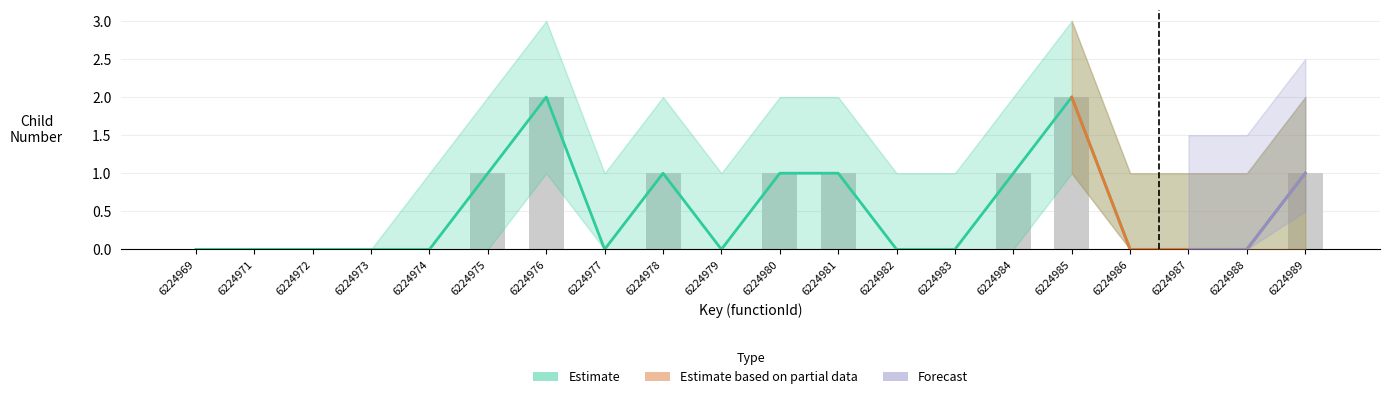

How many groups of bars are there?

20